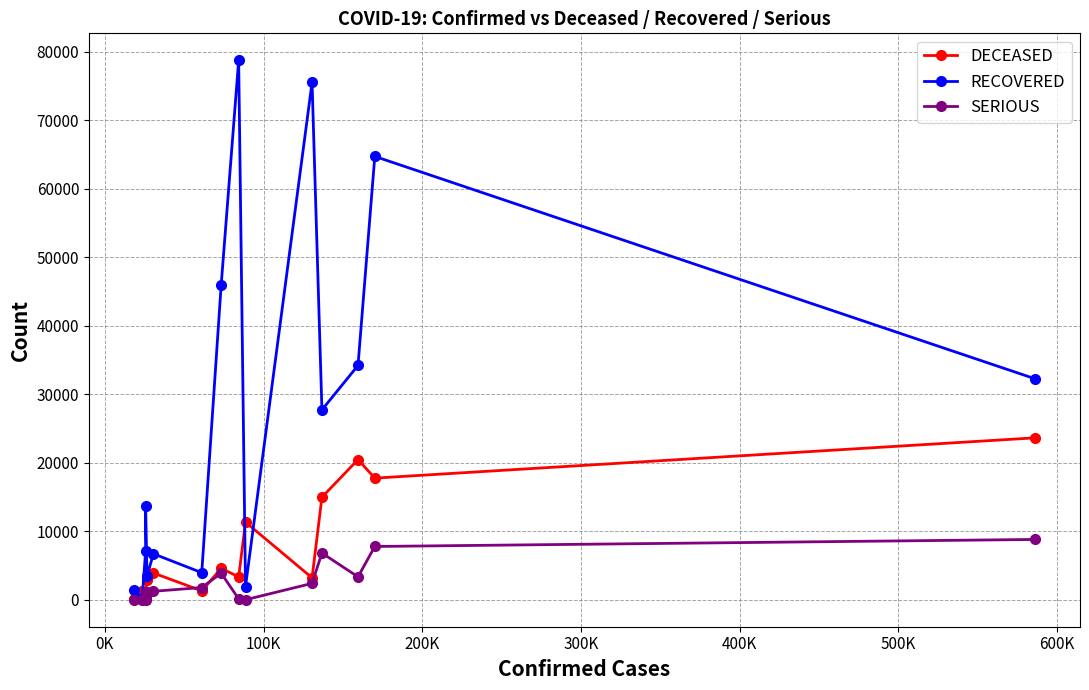

Which series has the largest range (max minus min)?

RECOVERED